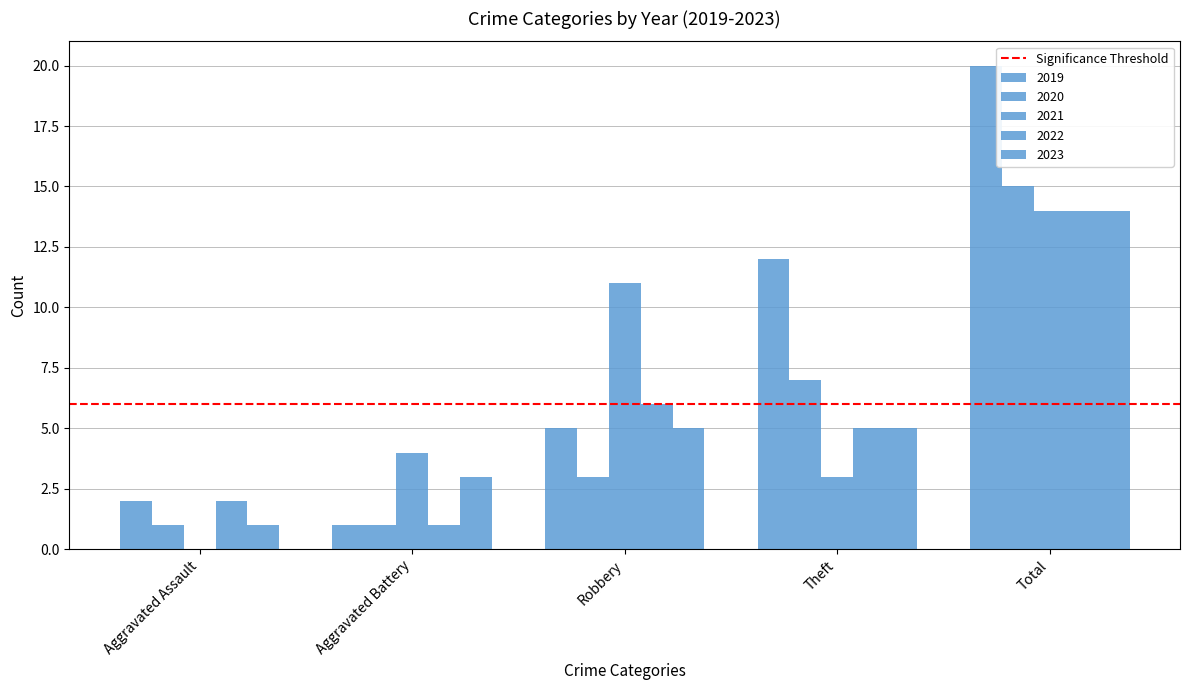

How many data points does each series have?

5